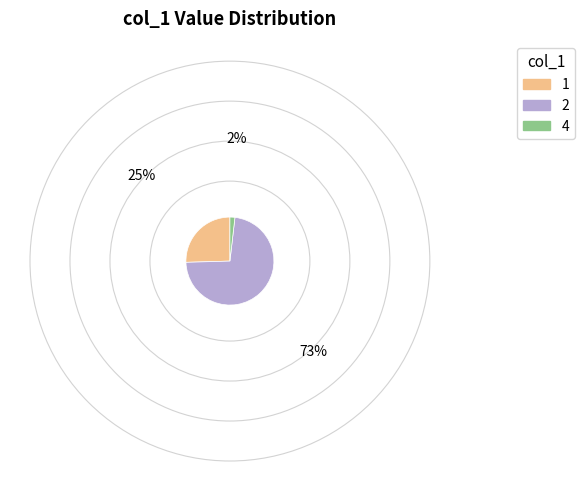

Which slice represents more than half of the pie?

2